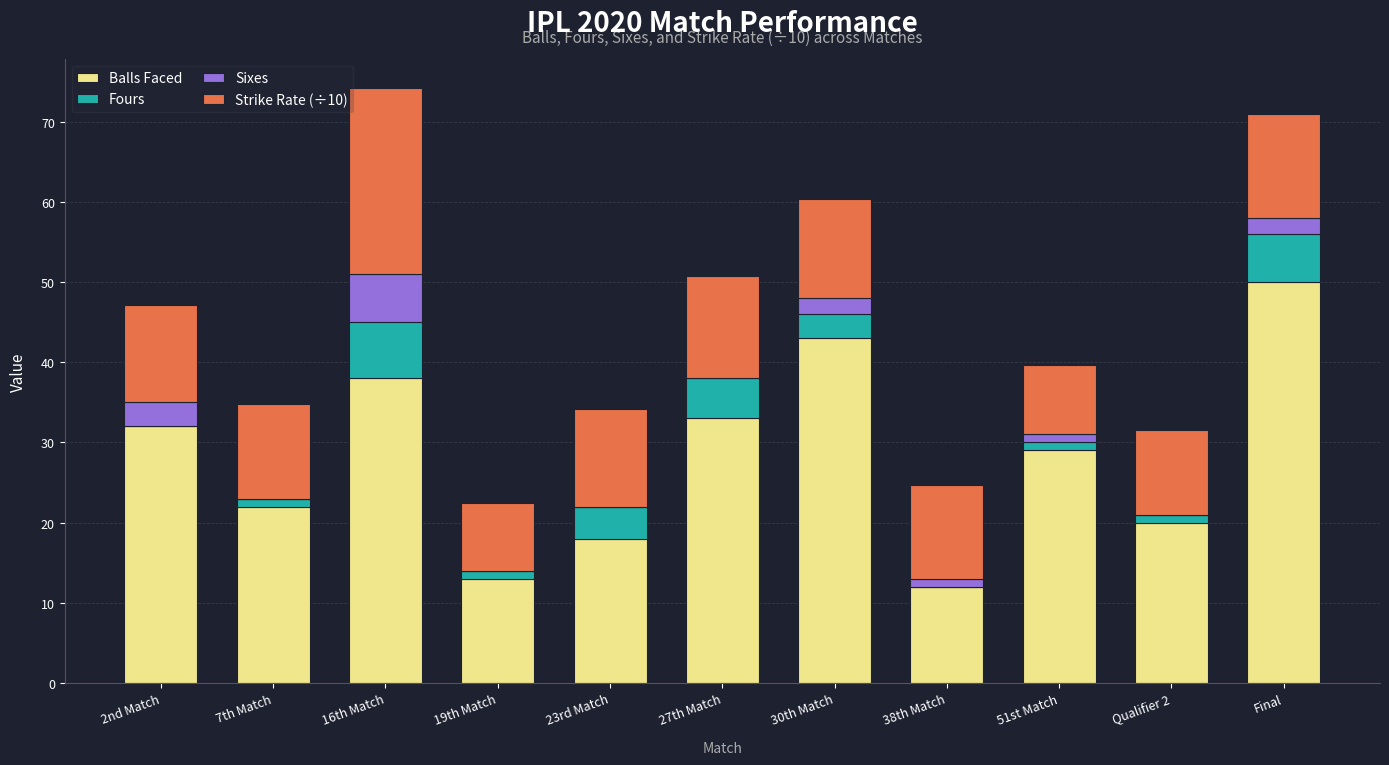

Is it true that Balls Faced equals 23.5 at Final?

False